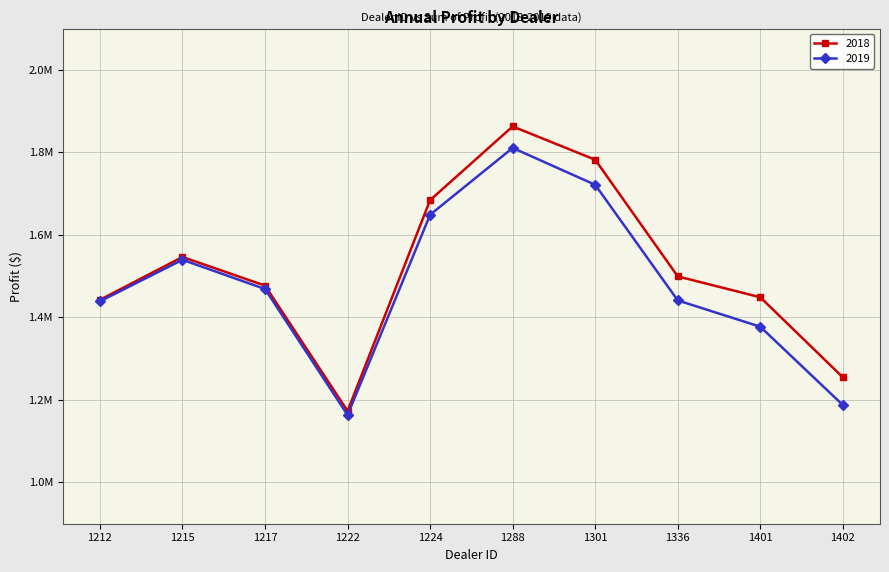

Is the value of 2018 at 1402 greater than the value of 2019 at 1401?

No